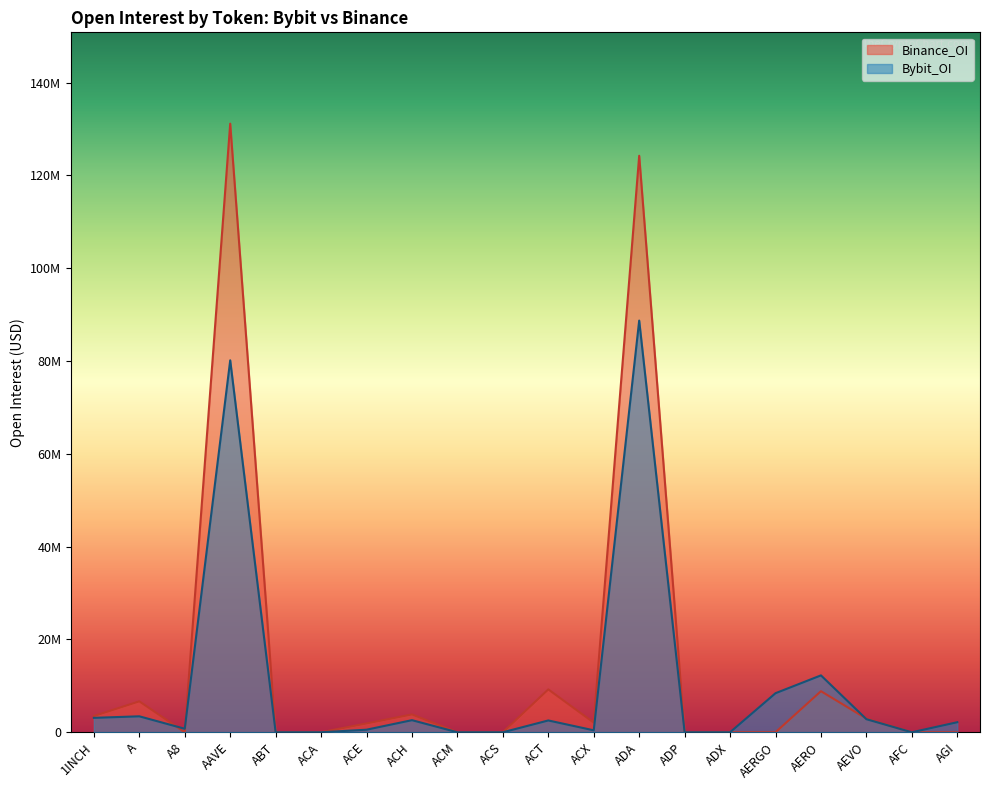

Which series has the largest range (max minus min)?

Binance_OI